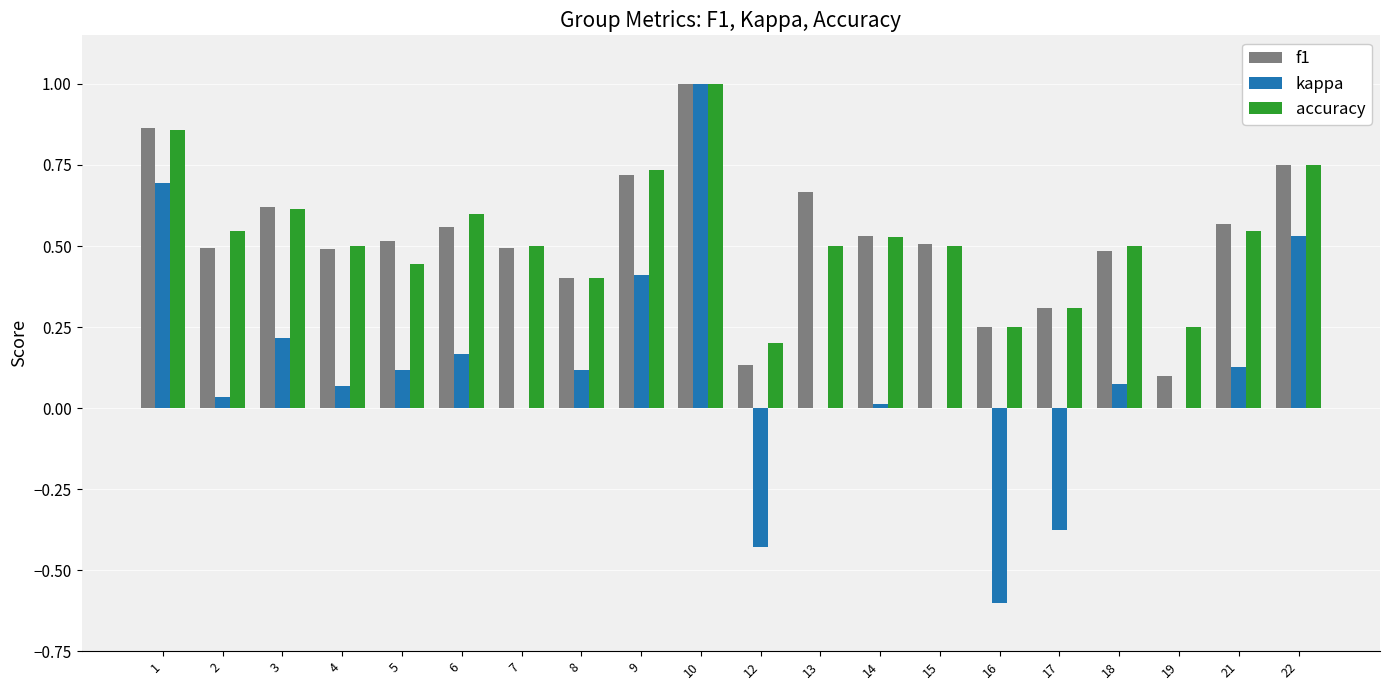

At which category does the chart reach its peak across all series?

10